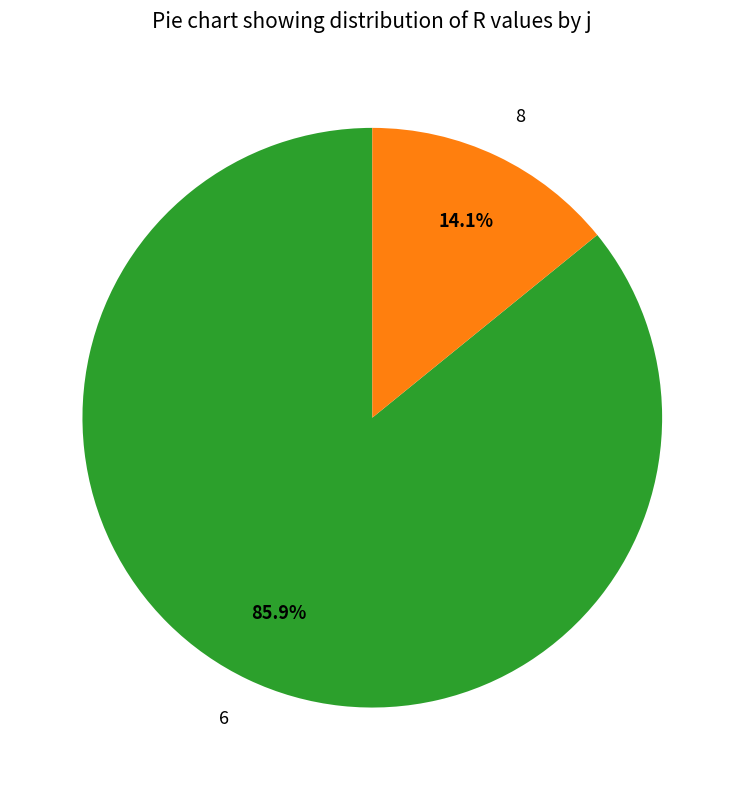

The 8 slice represents 27% of the pie. True or false?

False